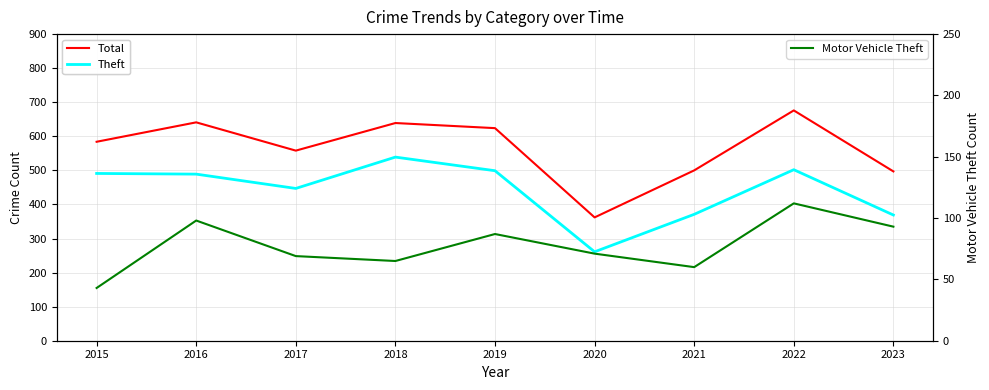

Which label corresponds to the smallest value in the chart?

2015